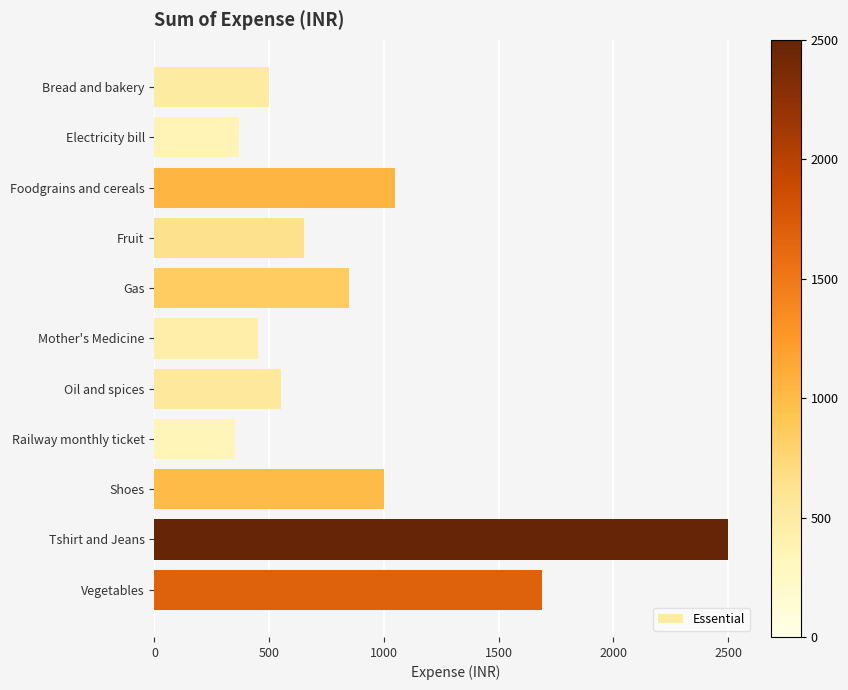

What is the sum of all values?

9960